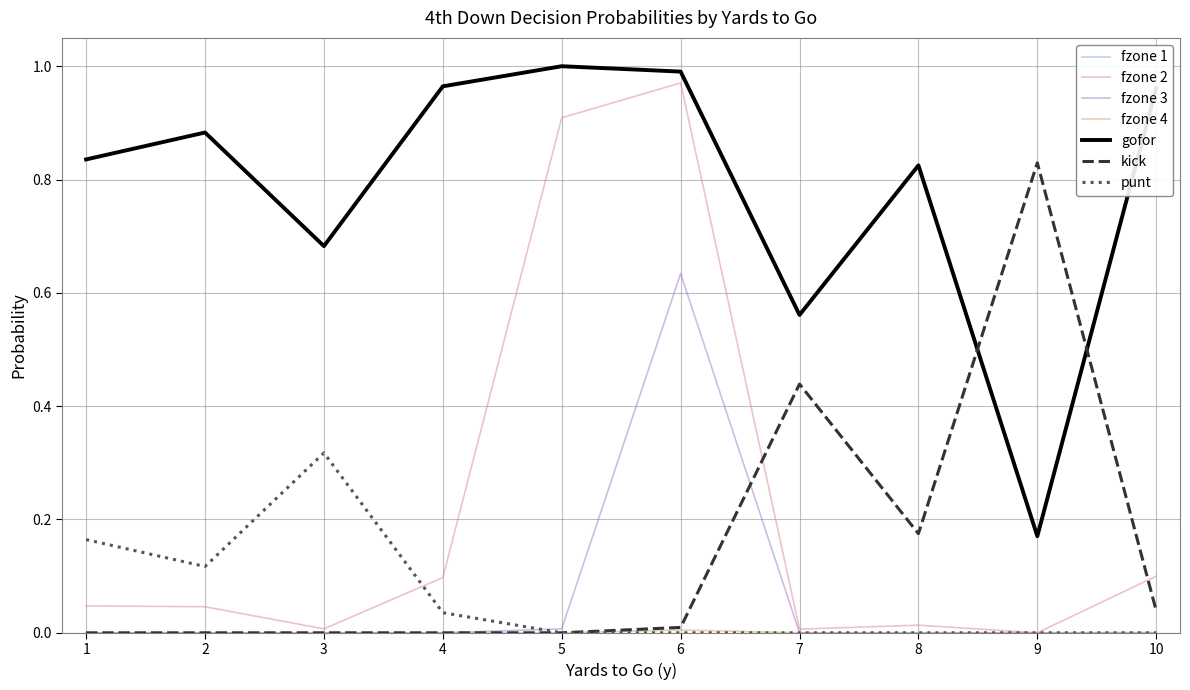

Is this an area chart (filled region under the line)?

No